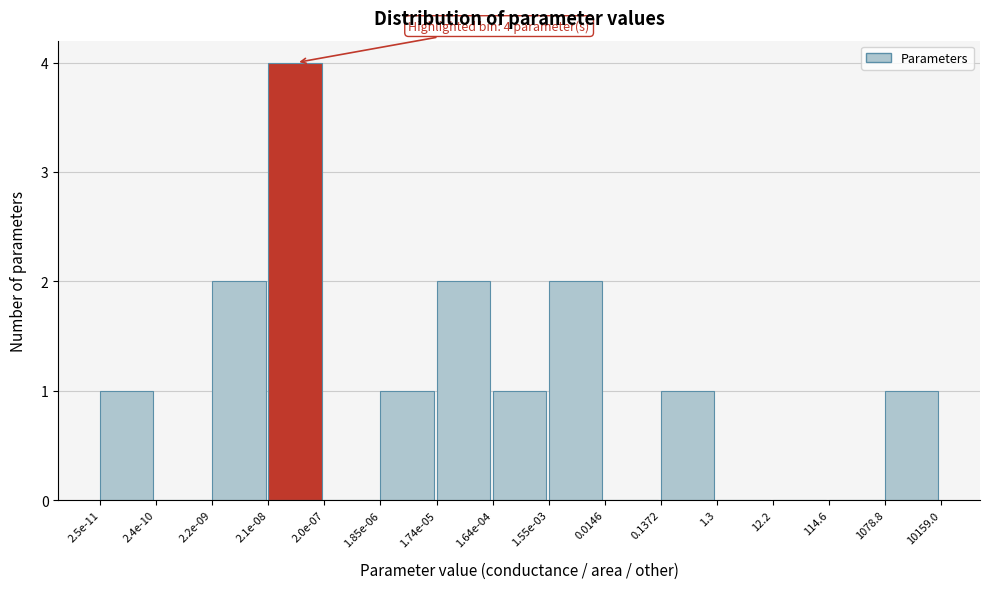

Reading left to right, list all the values displayed in this chart.

2.5e-11=1	2.4e-10=0	2.2e-09=2	2.1e-08=4	2.0e-07=0	1.85e-06=1	1.74e-05=2	1.64e-04=1	1.55e-03=2	0.0146=0	0.1372=1	1.3=0	12.2=0	114.6=0	1078.8=1